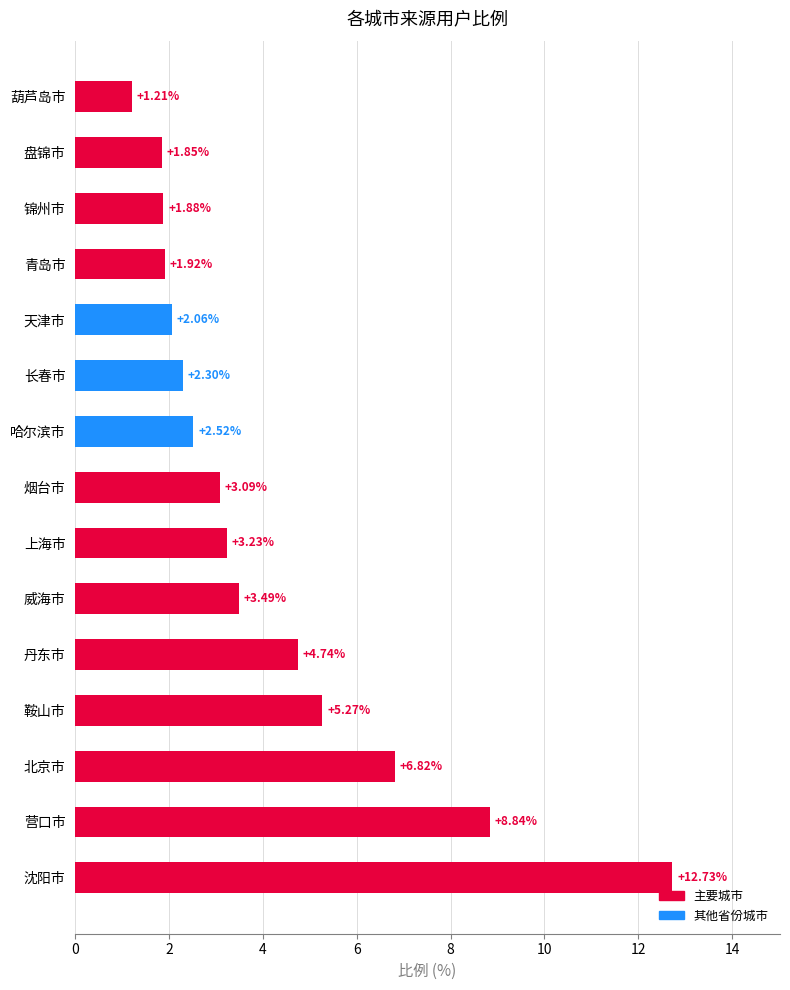

At which category does the chart reach its peak across all series?

沈阳市